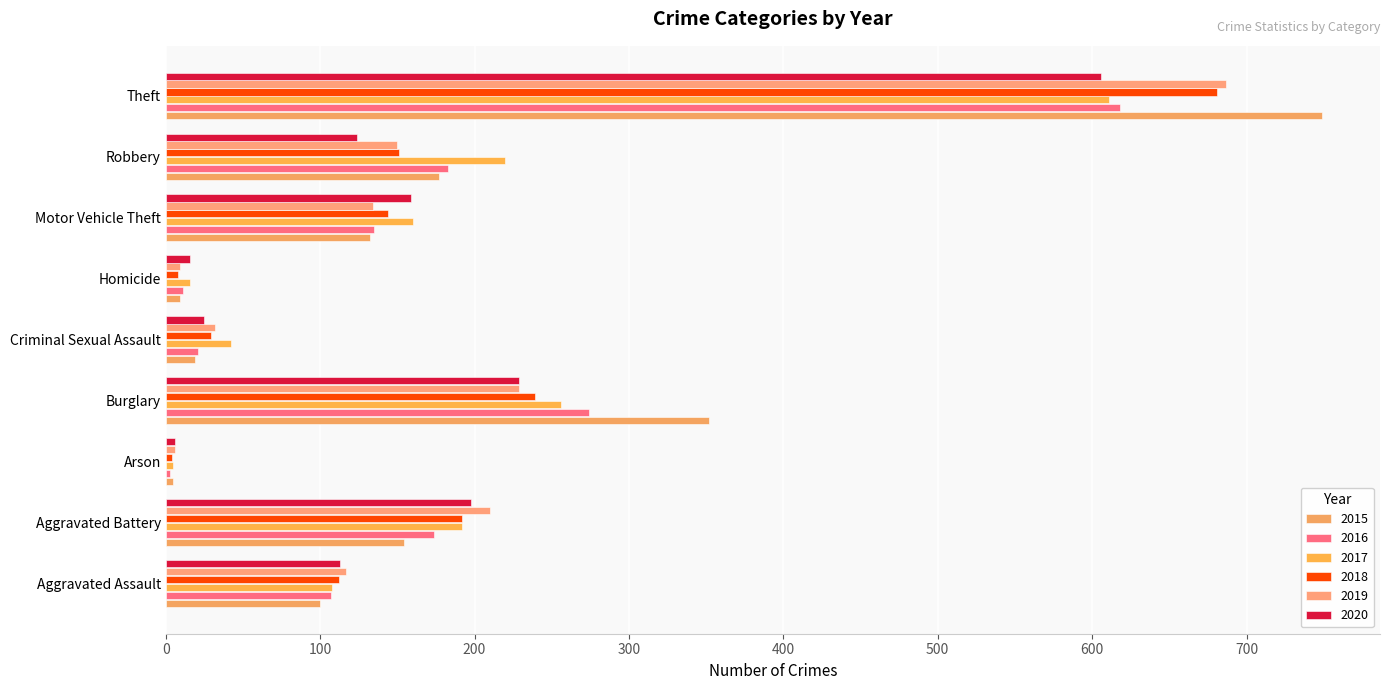

Reading left to right, list all the values displayed in this chart.

2015: 100	154	5	352	19	9	132	177	749
2016: 107	174	3	274	21	11	135	183	618
2017: 108	192	5	256	42	16	160	220	611
2018: 112	192	4	239	29	8	144	151	681
2019: 117	210	6	229	32	9	134	150	687
2020: 113	198	6	229	25	16	159	124	606